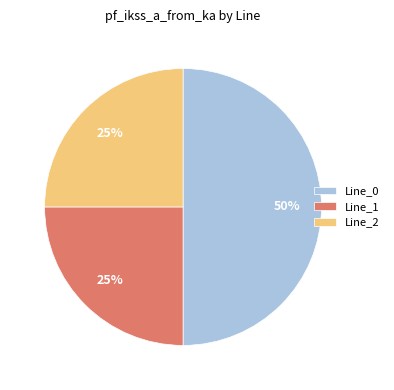

Count the number of slices in the pie.

3